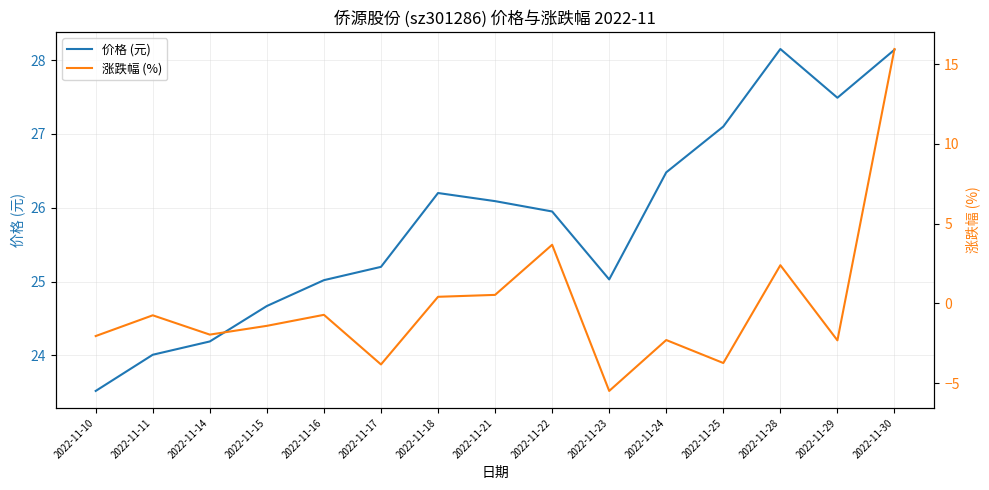

What is the total value across all series at 2022-11-18?

26.6